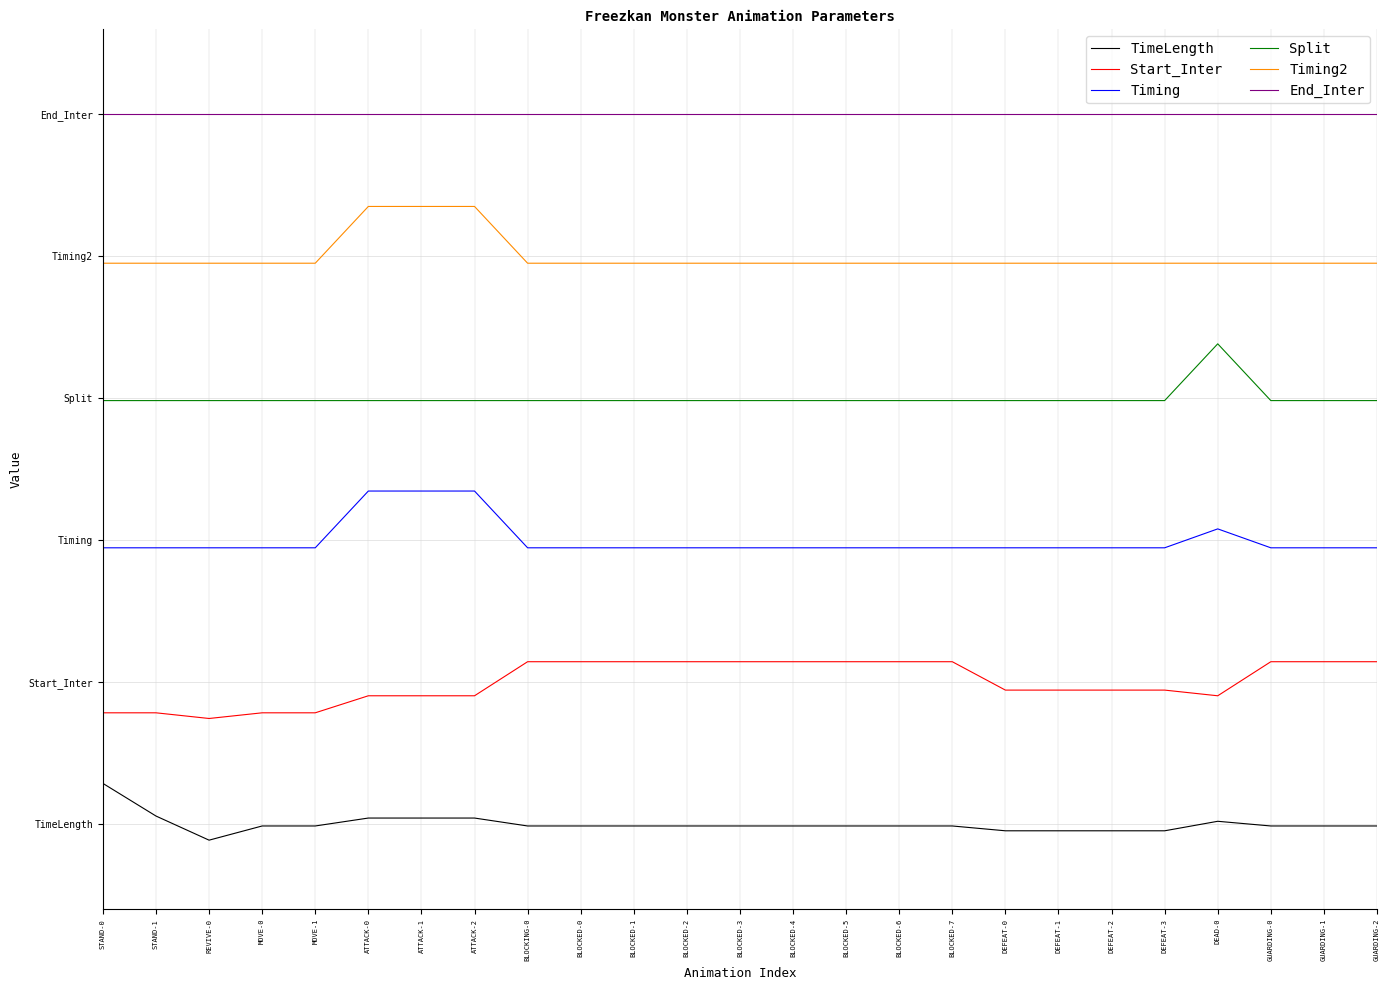

Rank the series by their average value, from lowest to highest.

TimeLength, Start_Inter, Timing, Split, Timing2, End_Inter